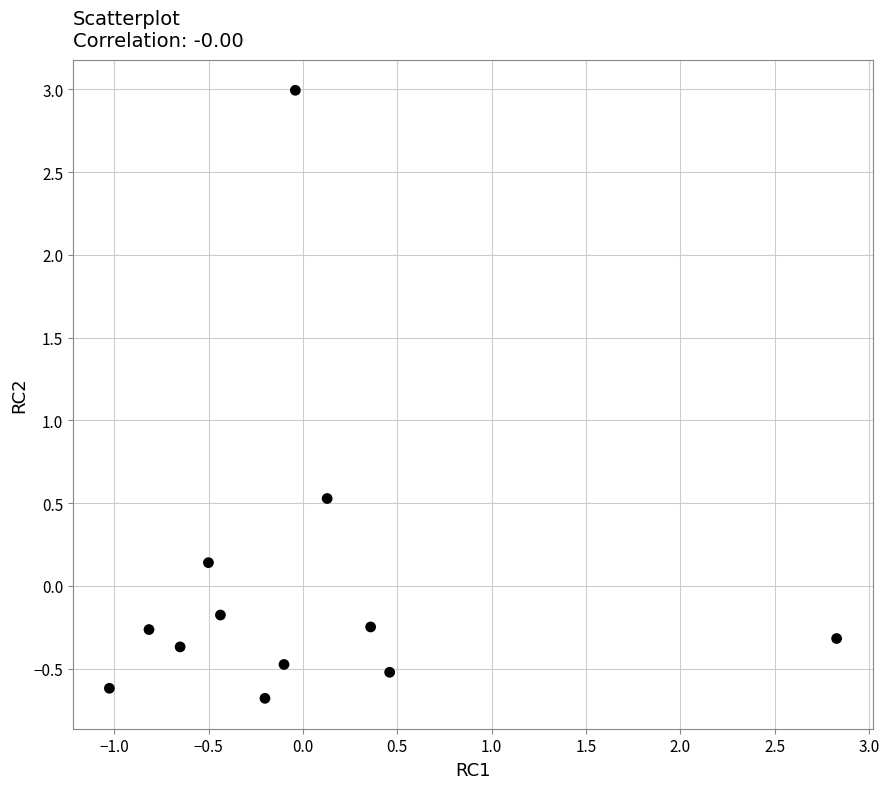

What Y value in the scatter plot is closest to 1?

0.5